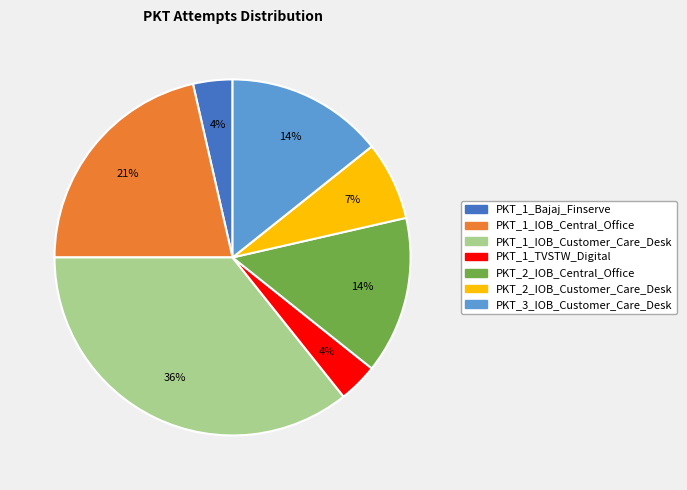

Does any single category account for the majority?

No